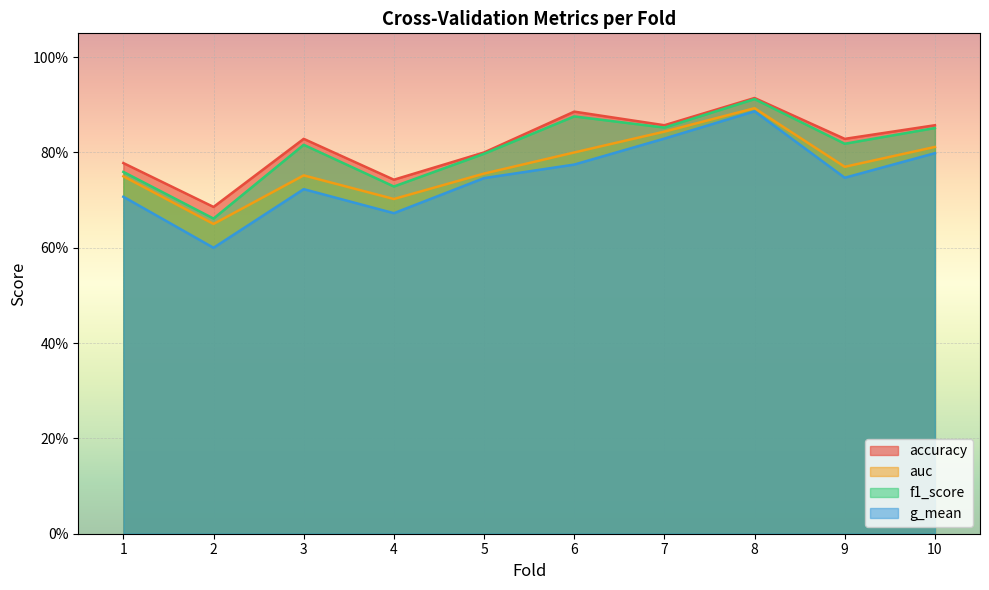

Between 4 and 7, which series saw the biggest shift?

g_mean